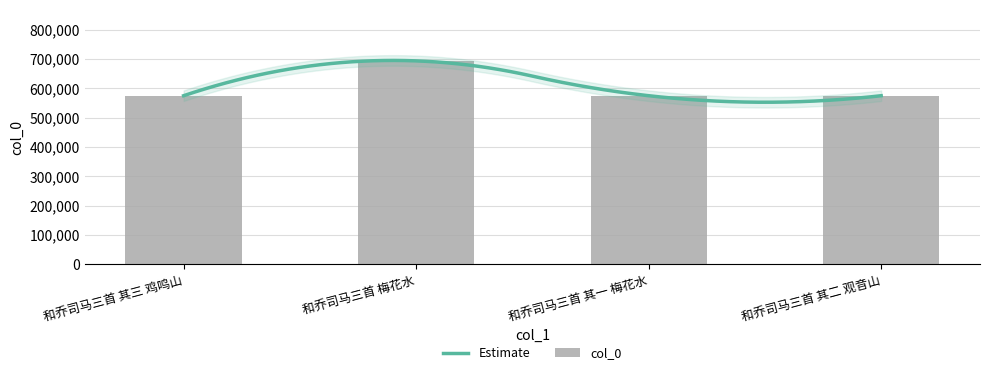

What is the sum of the values at 和乔司马三首 其三 鸡鸣山 and 和乔司马三首 梅花水?

1268359